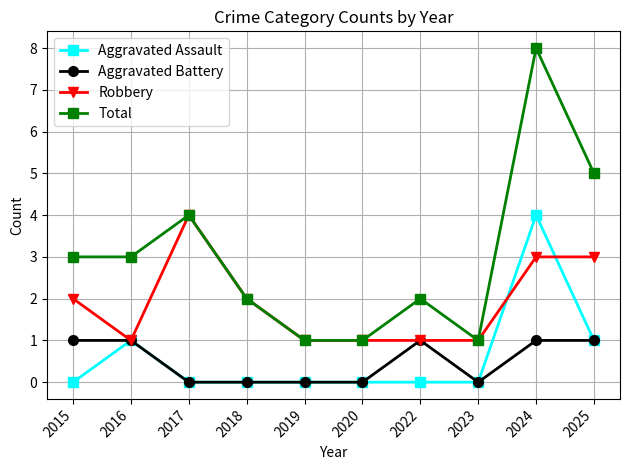

At how many categories does at least one series exceed 6?

1